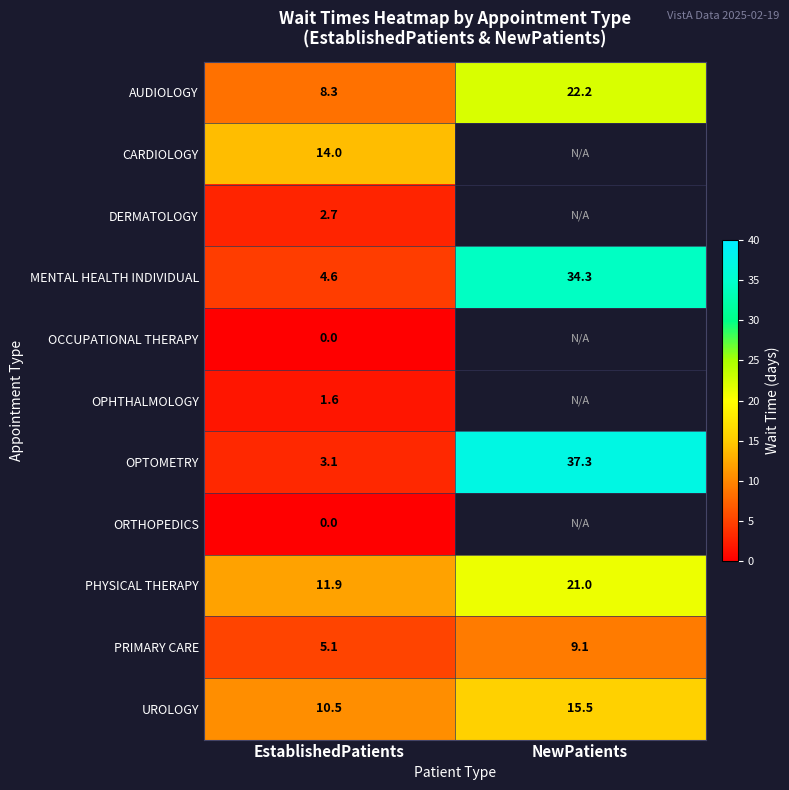

The value of MENTAL HEALTH INDIVIDUAL at EstablishedPatients is 1.4. True or false?

False